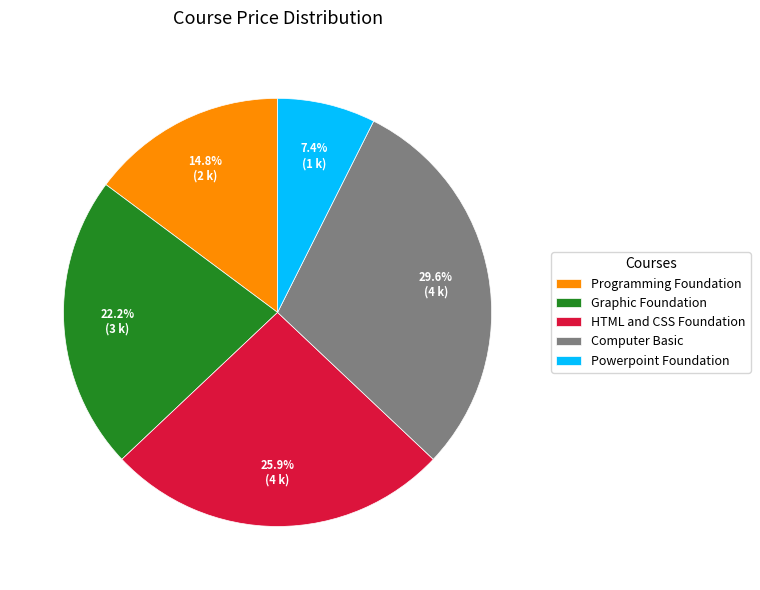

Which slice is the smallest?

Powerpoint Foundation